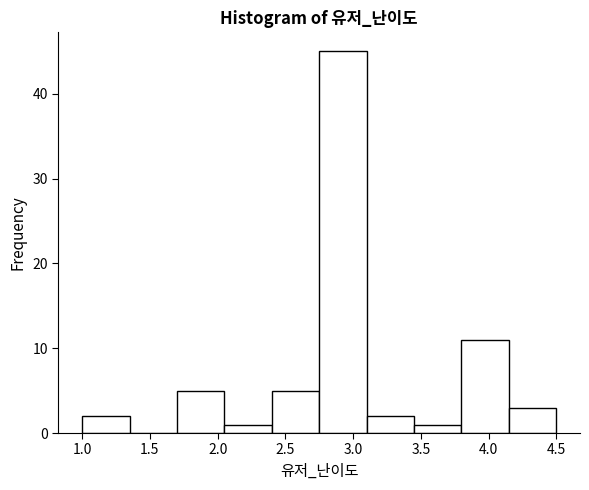

What is the height of the bar covering 2.40 to 2.75 on the x-axis? The values are not printed on the chart, so give them approximately, as read against the axis.

5